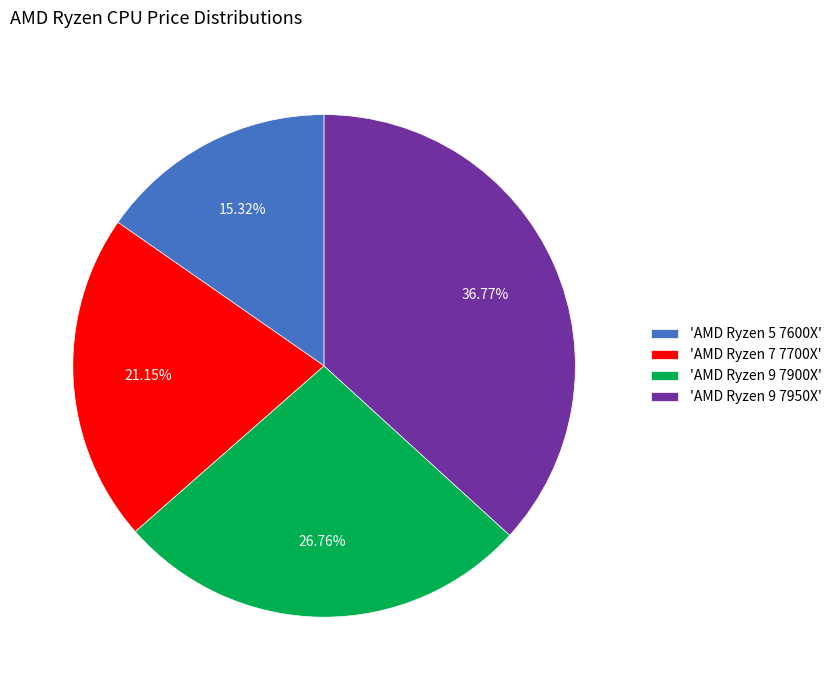

Combined, do 'AMD Ryzen 5 7600X' and 'AMD Ryzen 7 7700X' account for over 50%?

No